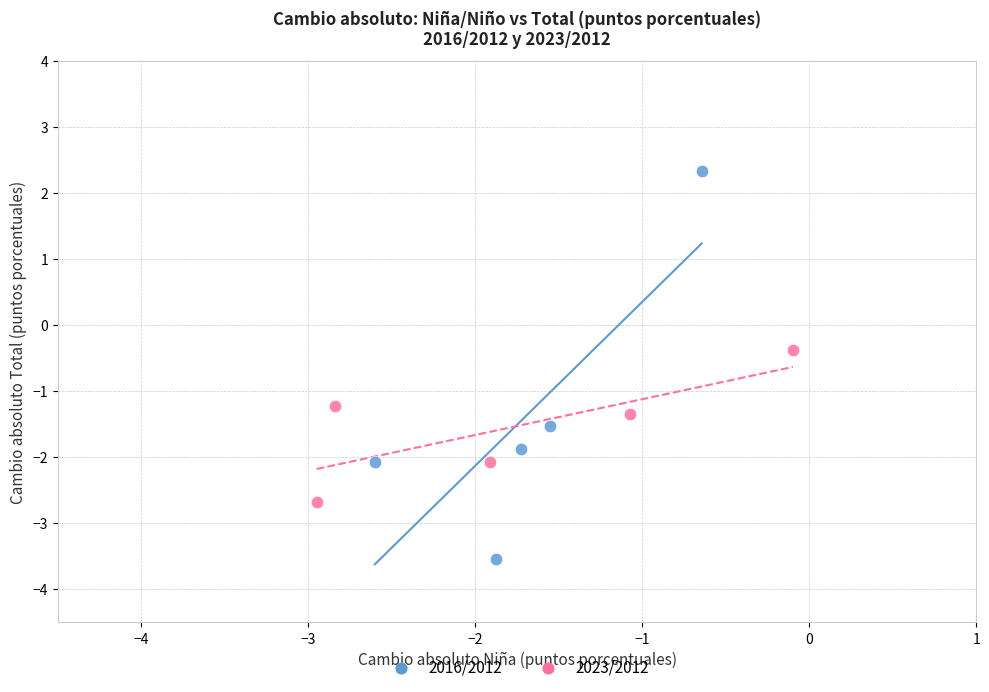

Which series contains the lowest Y value?

2016/2012